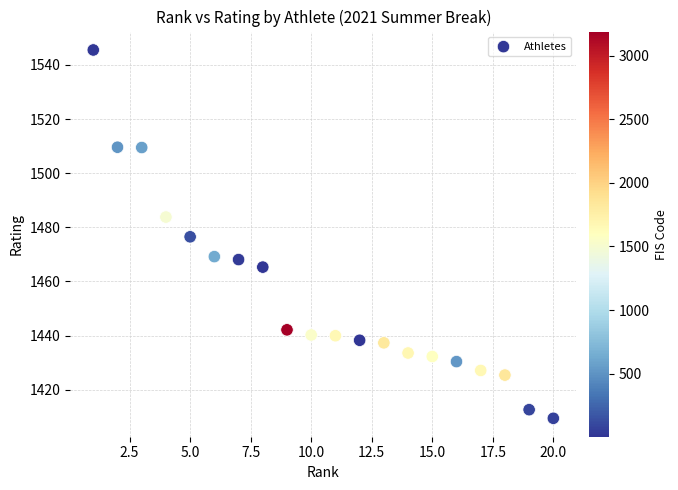

What is the range of X values (max minus min)?

19.0